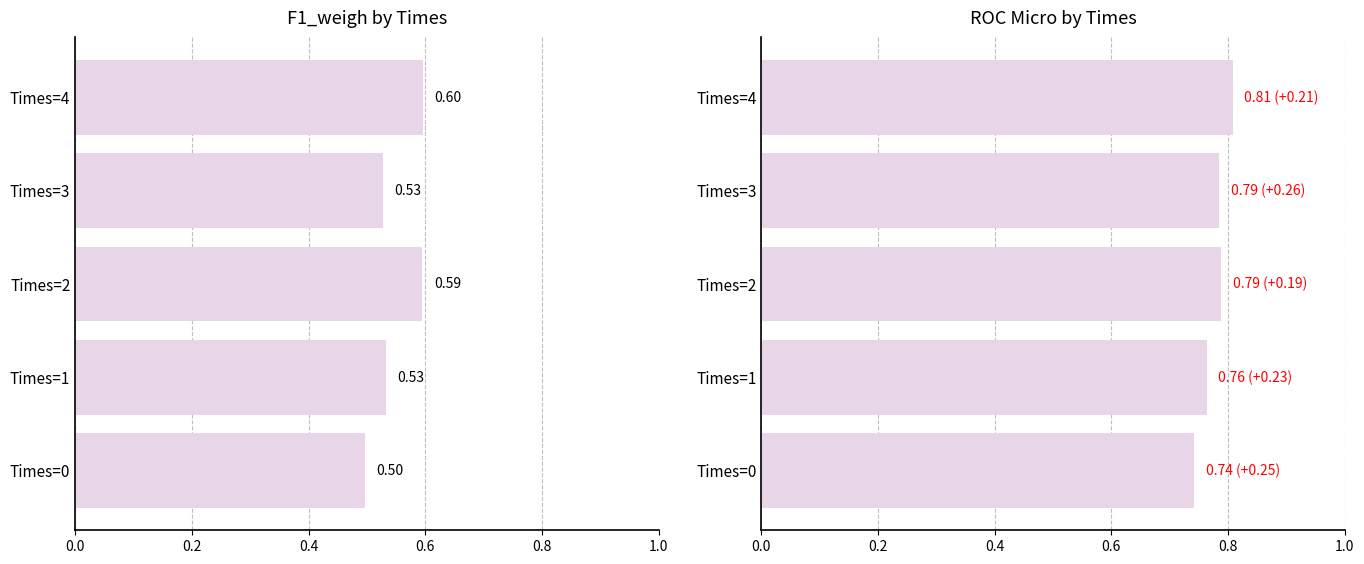

At how many categories does at least one series exceed 0?

5